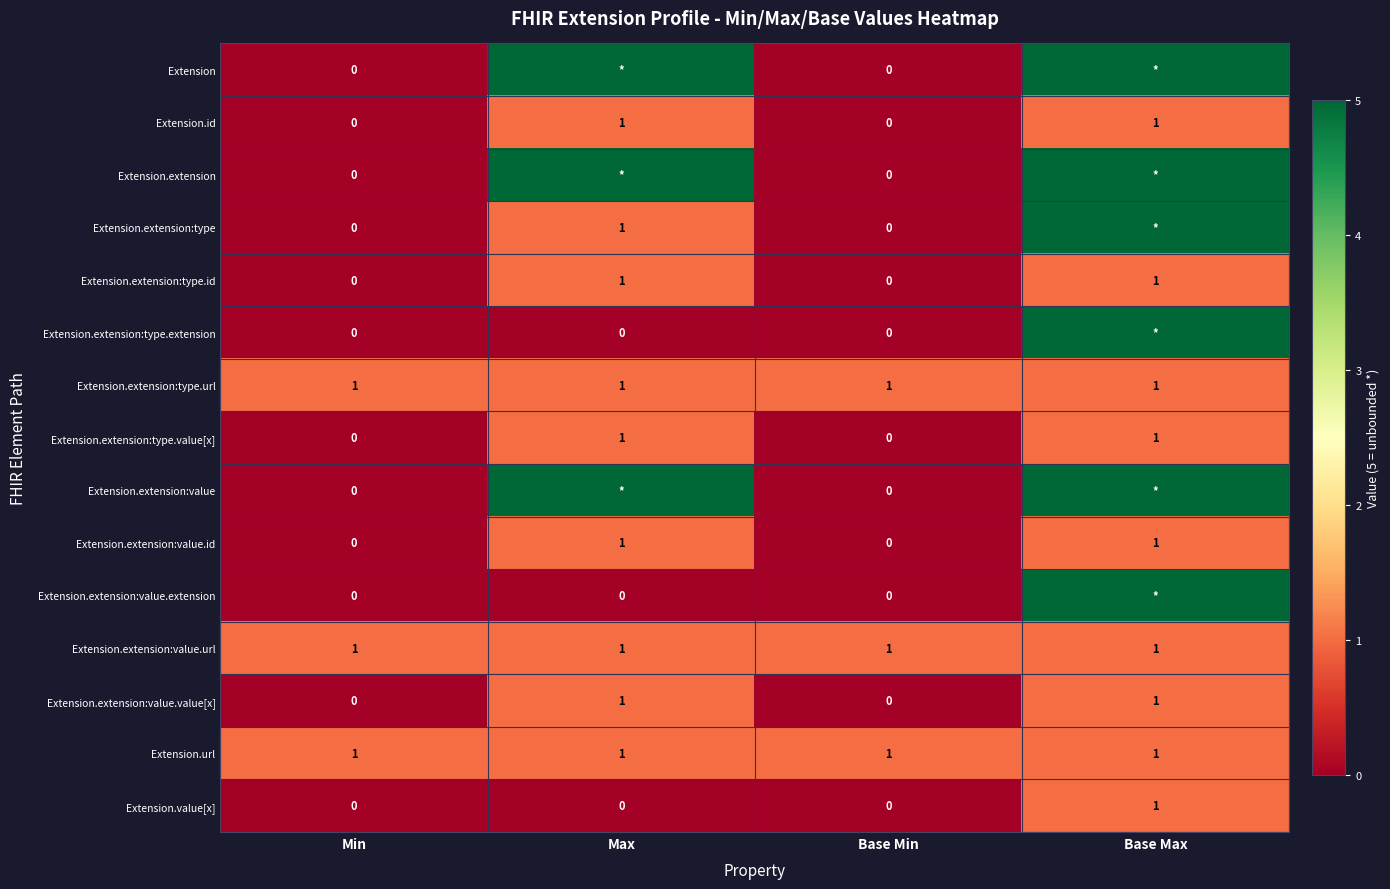

The Extension.extension:value.value[x] series shows 0 at Base Min. True or false?

True